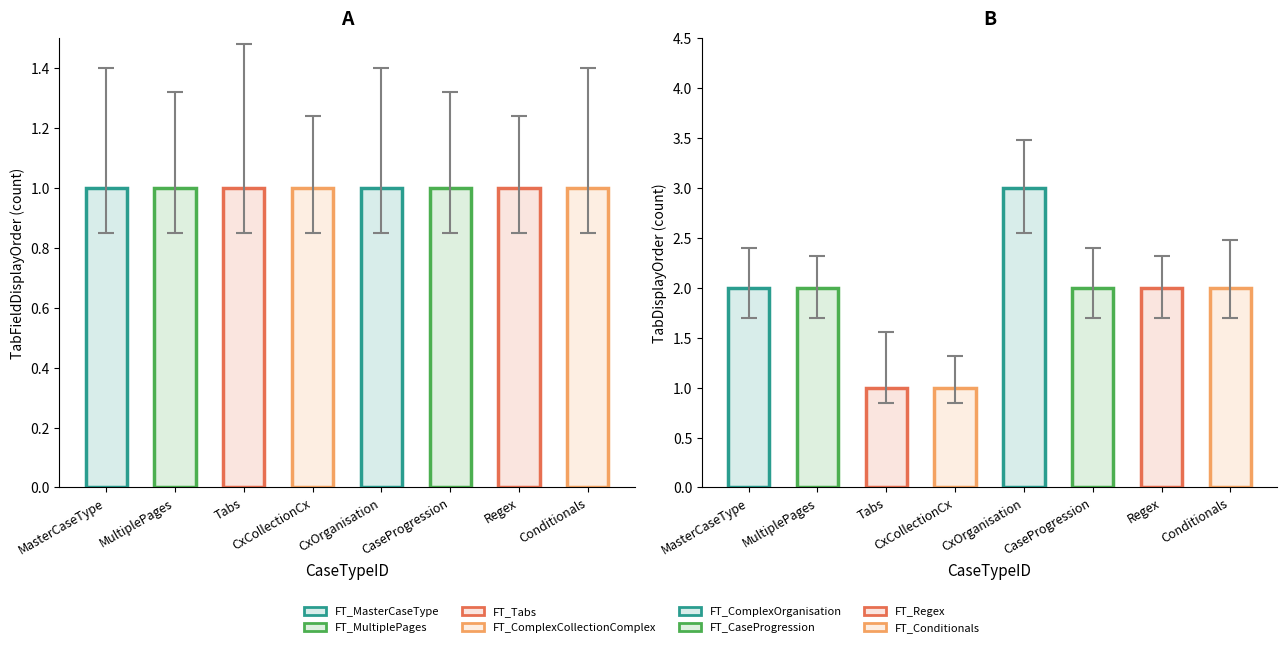

Rank the series at FT_Tabs from highest to lowest value.

TabFieldDisplayOrder, TabDisplayOrder